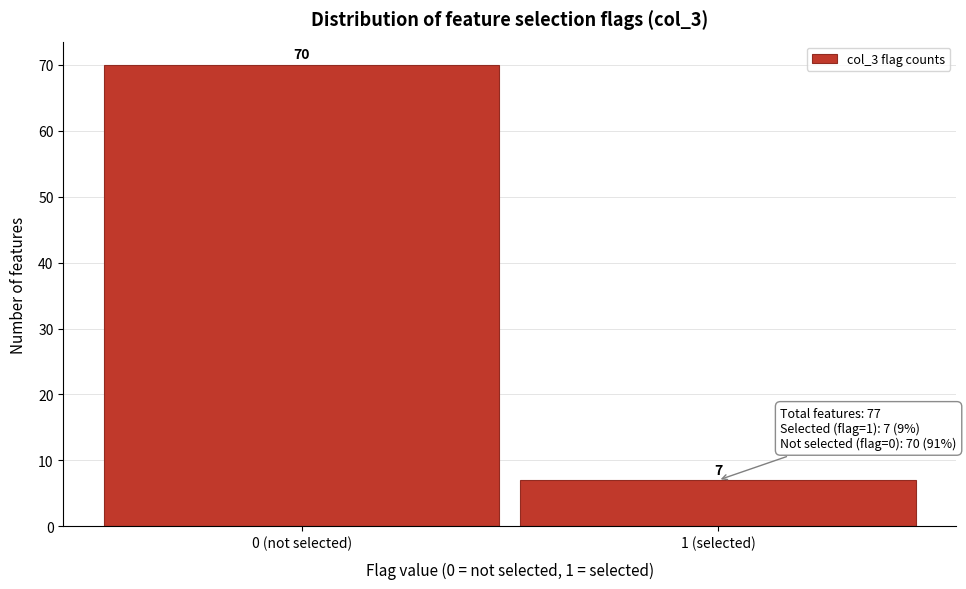

Reading left to right, list all the values displayed in this chart.

70	7